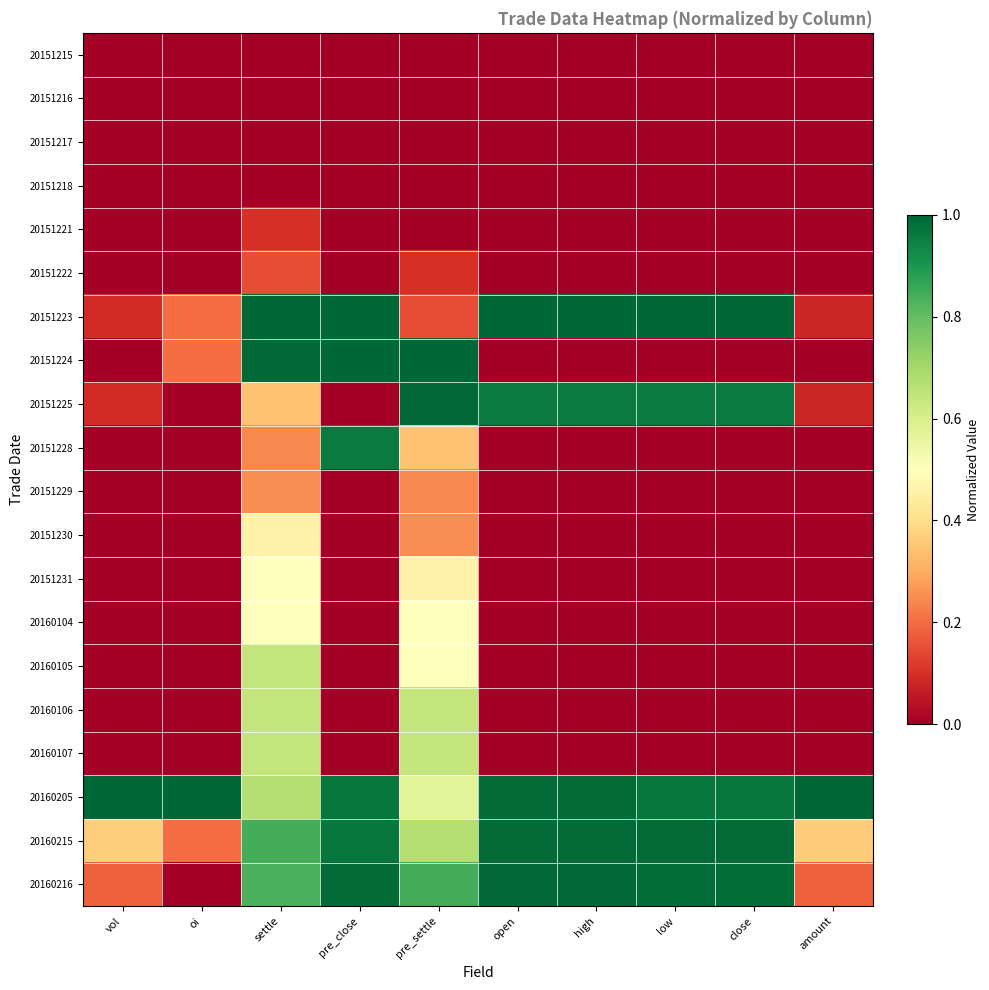

What is the difference between the highest and lowest values at oi?

1.0